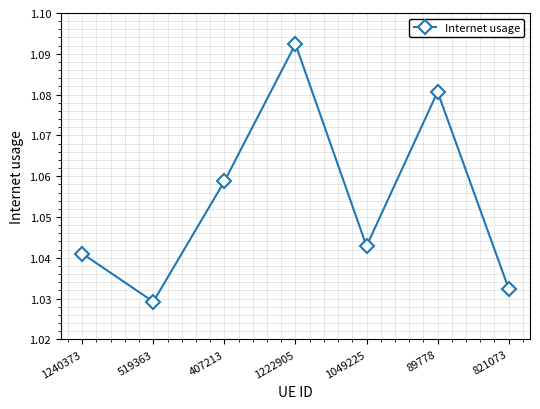

True or false: the data shows 1.4 at 89778.

False